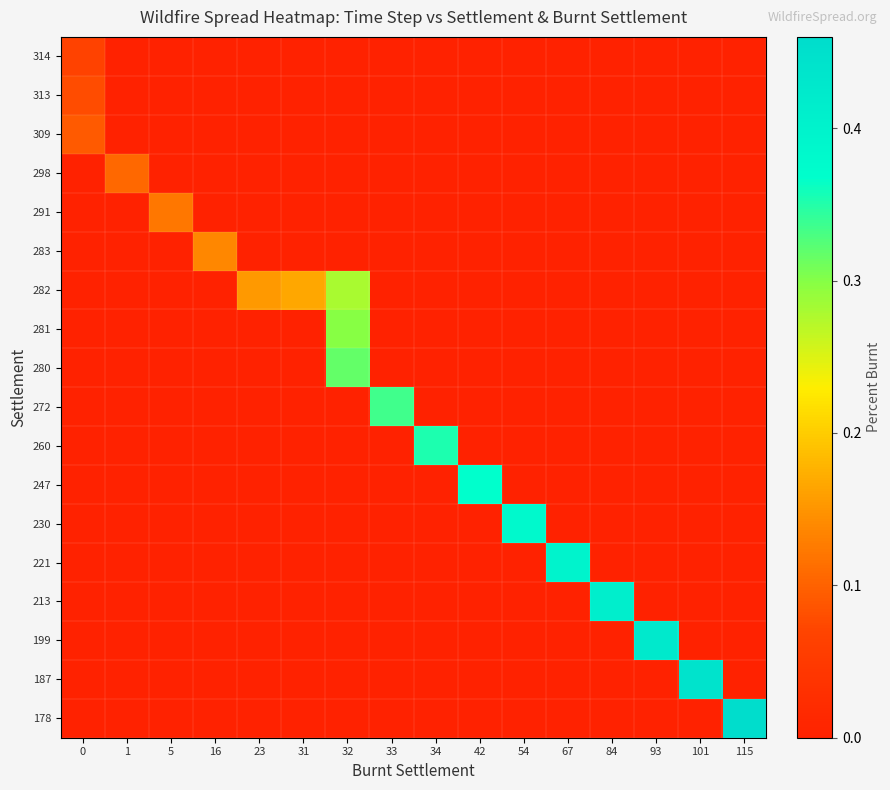

Between 5 and 1, which is larger?

5